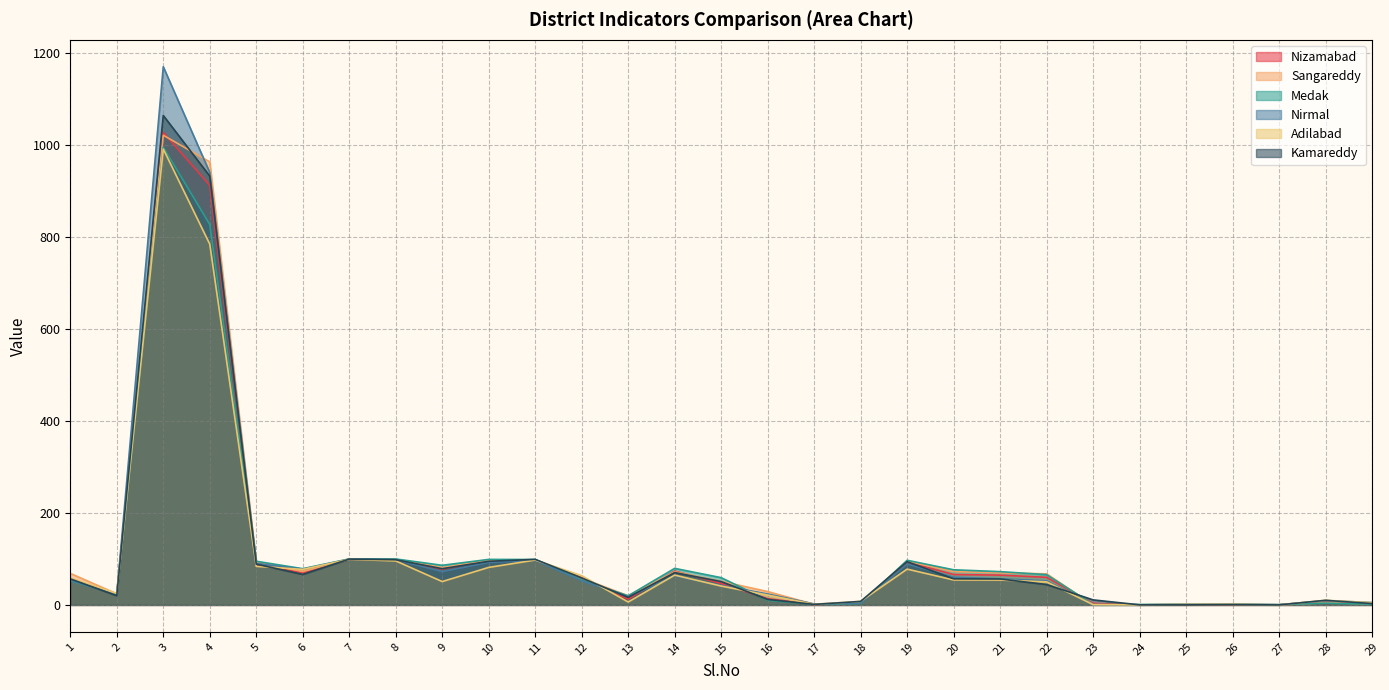

How many interior local peaks does the Medak series have?

7